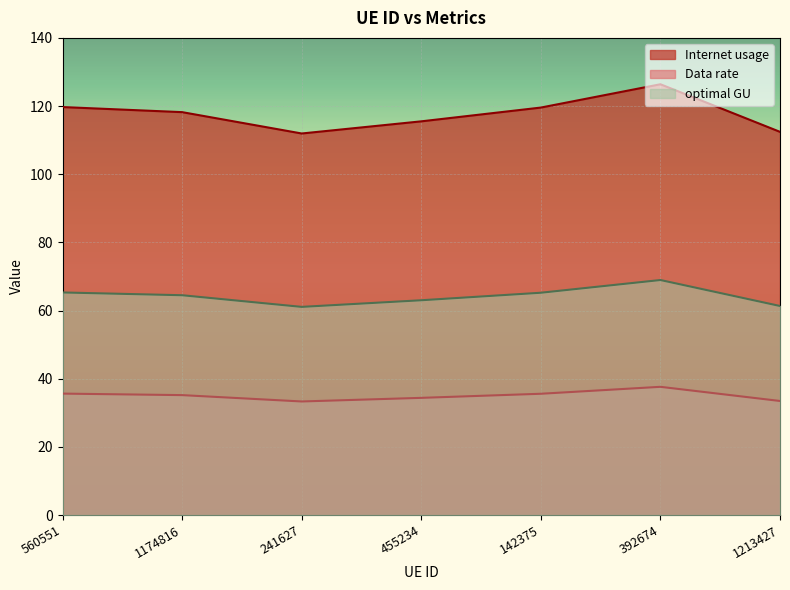

What are all the series names shown in the legend?

Internet usage, Data rate, optimal GU